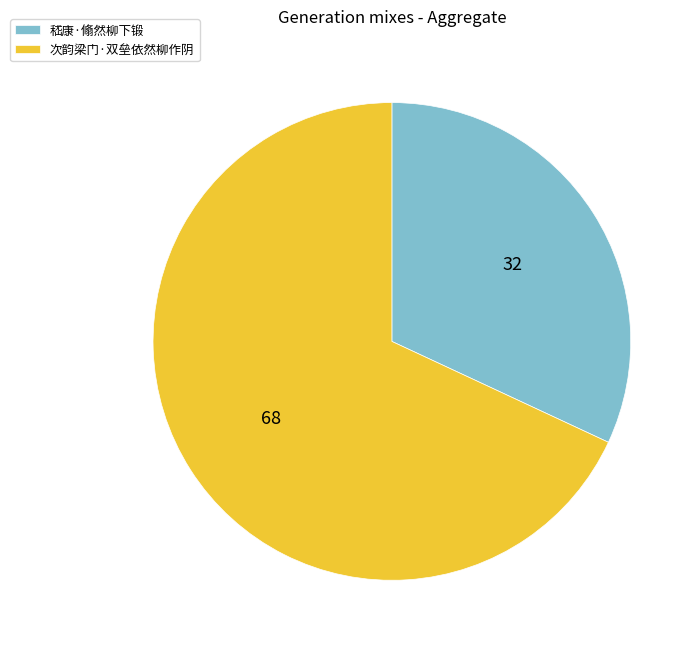

Is 次韵梁门·双垒依然柳作阴 the majority of the pie?

Yes